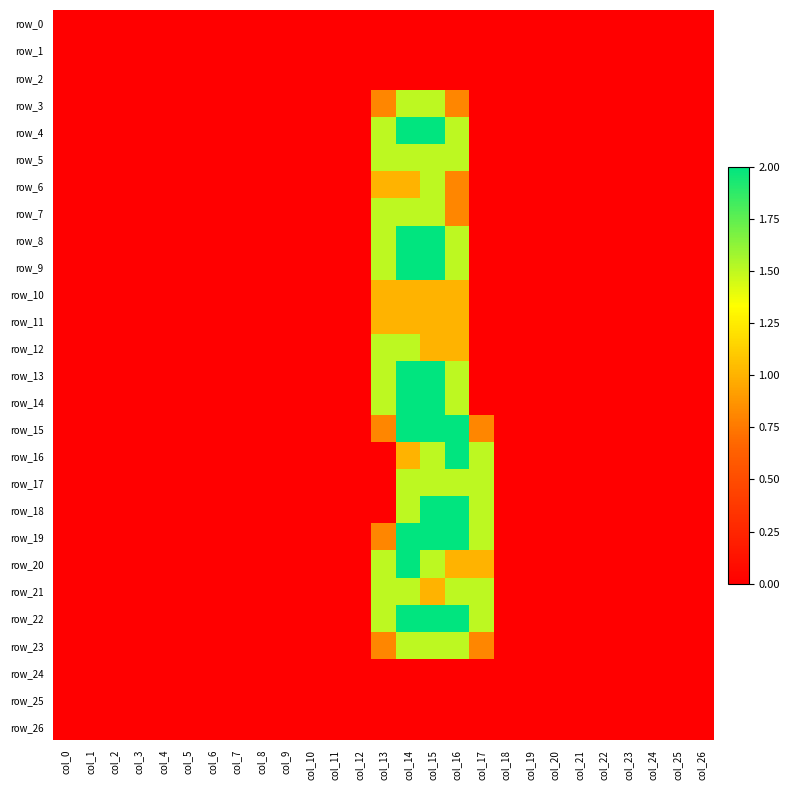

How many row_17 values are between 0 and 1?

23